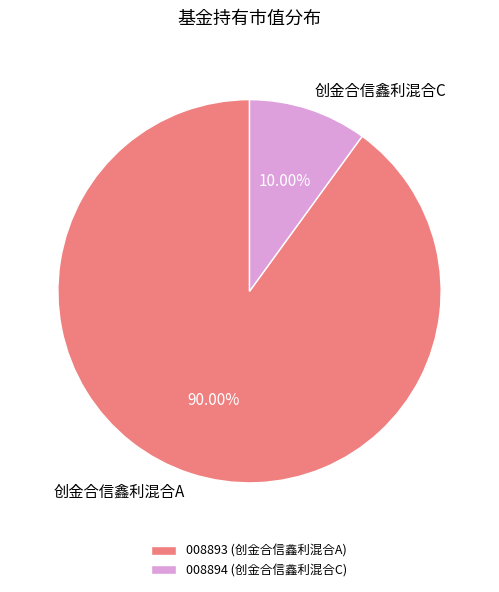

Which slice is the smallest?

创金合信鑫利混合C